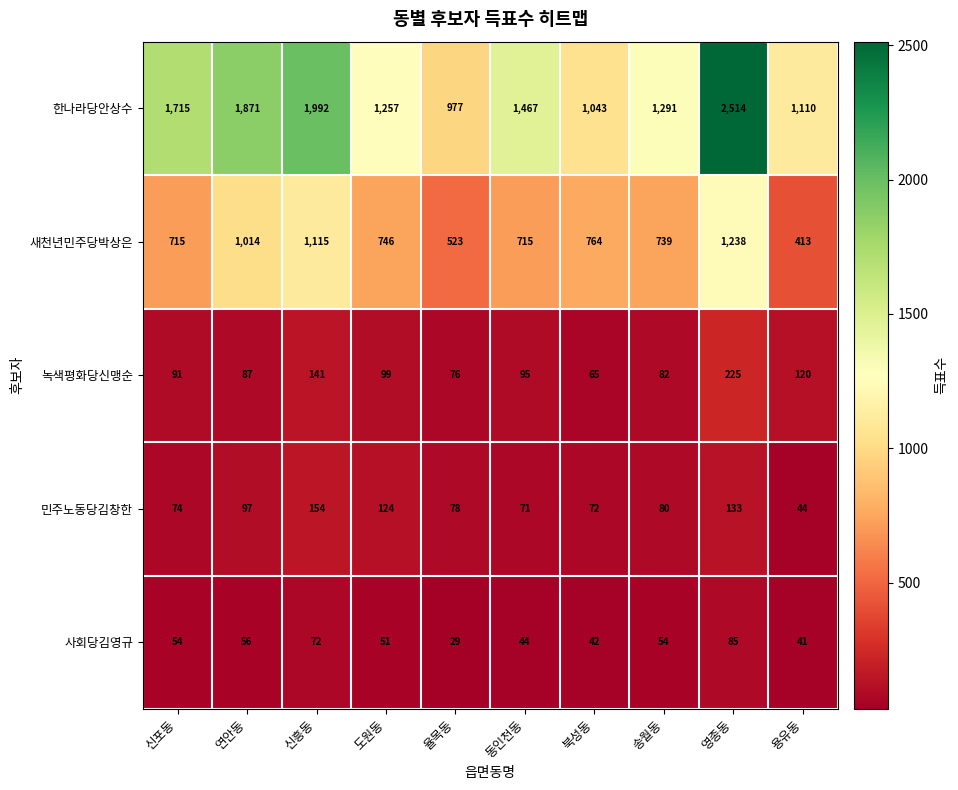

What value does the 새천년민주당박상은 series have at 송월동, to the nearest 10?

740